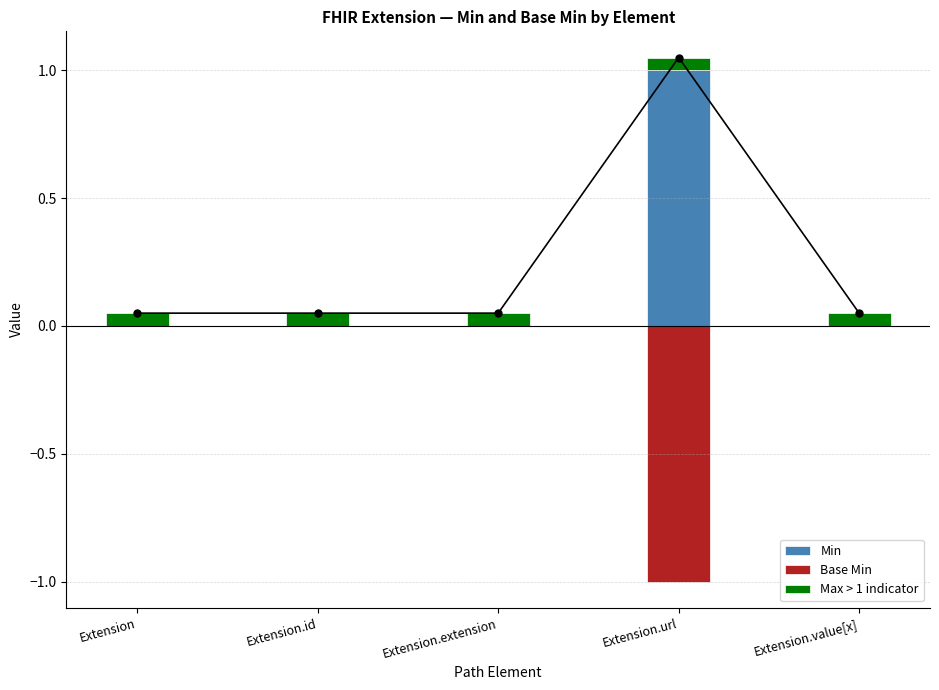

At Extension.url, list the series in order from smallest to largest.

Base Min, Max > 1 indicator, Min